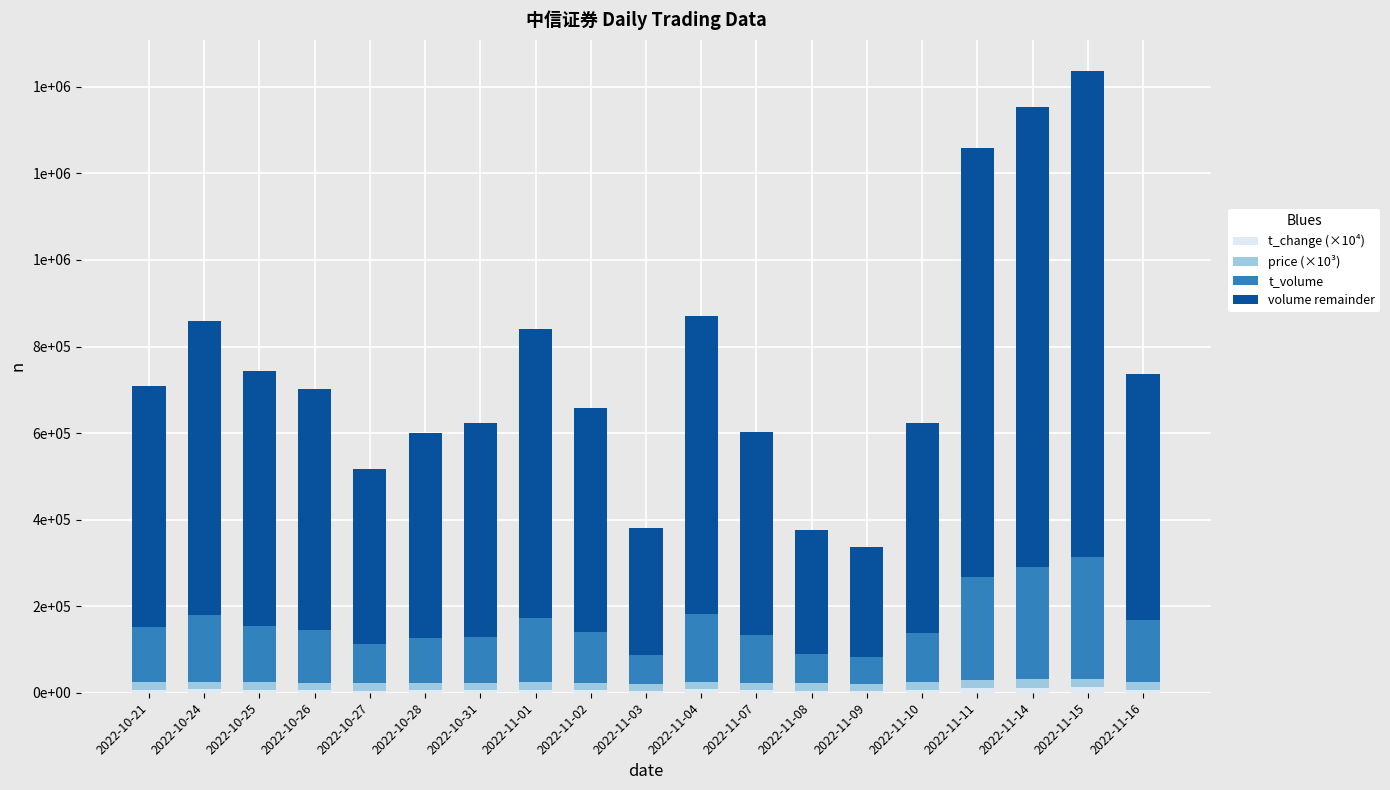

How many data points does each series have?

19